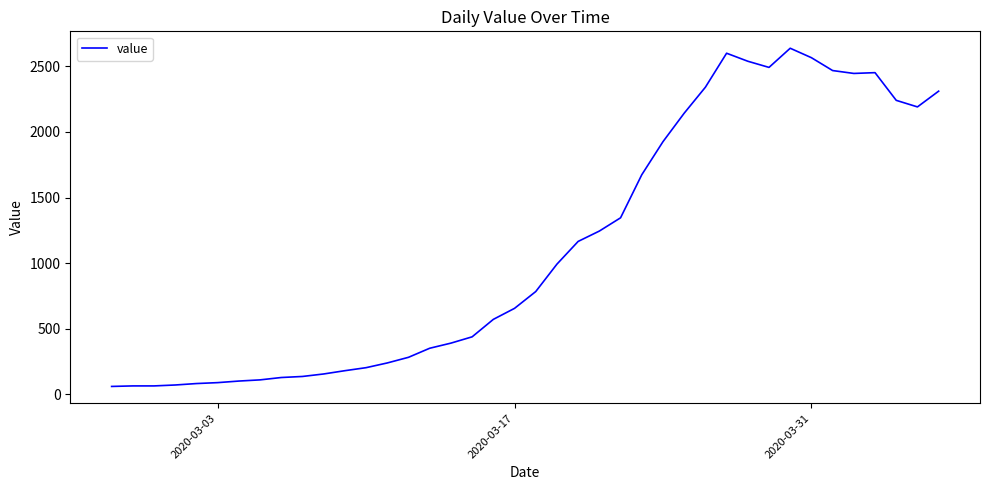

Count the number of categories in the chart.

40